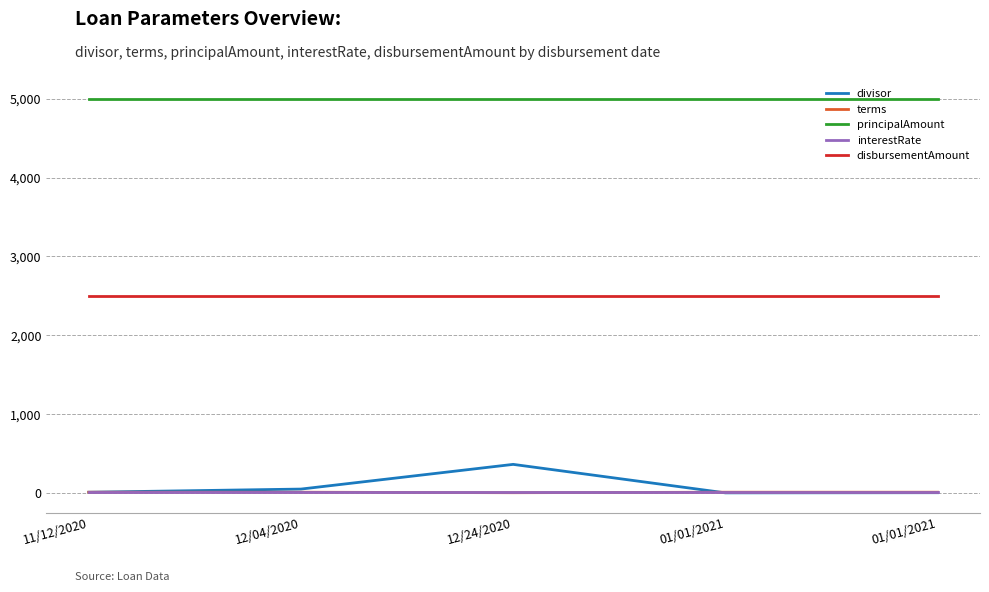

Does the chart display data point markers on the line(s)?

No